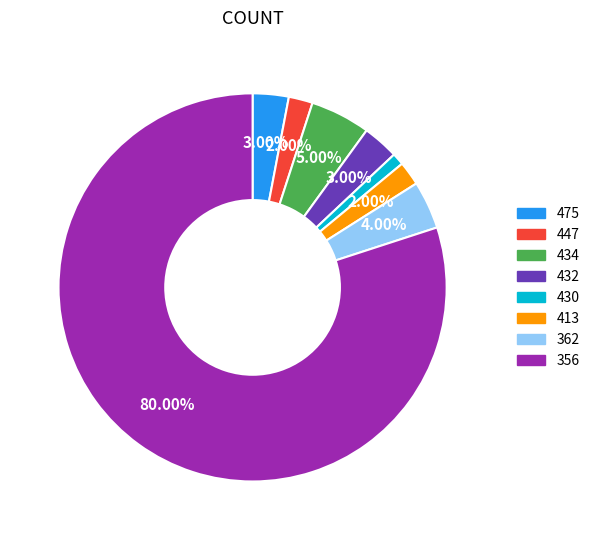

What percentage is the 430 slice, to the nearest percent?

1%